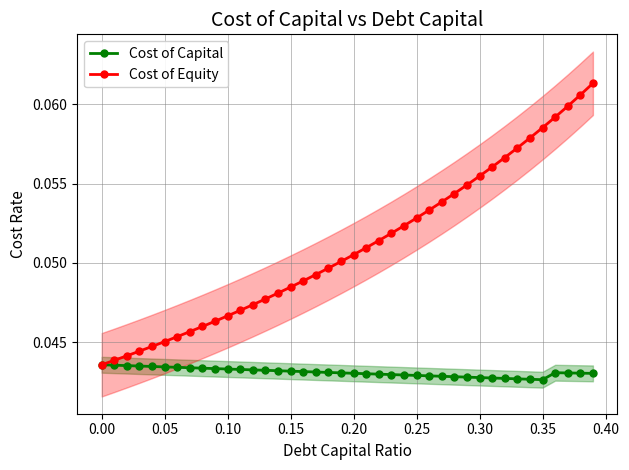

What is the value of the Cost of Equity point at the 25th from the left?

0.1